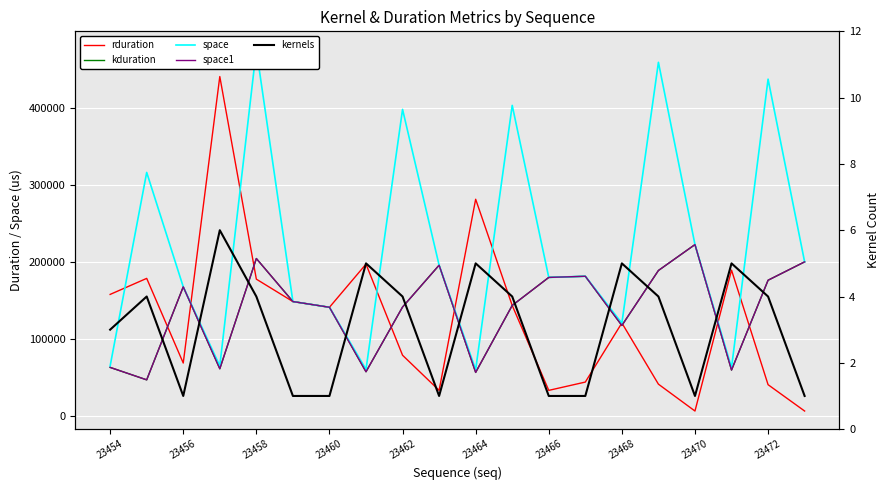

What is the greatest value displayed?

476090